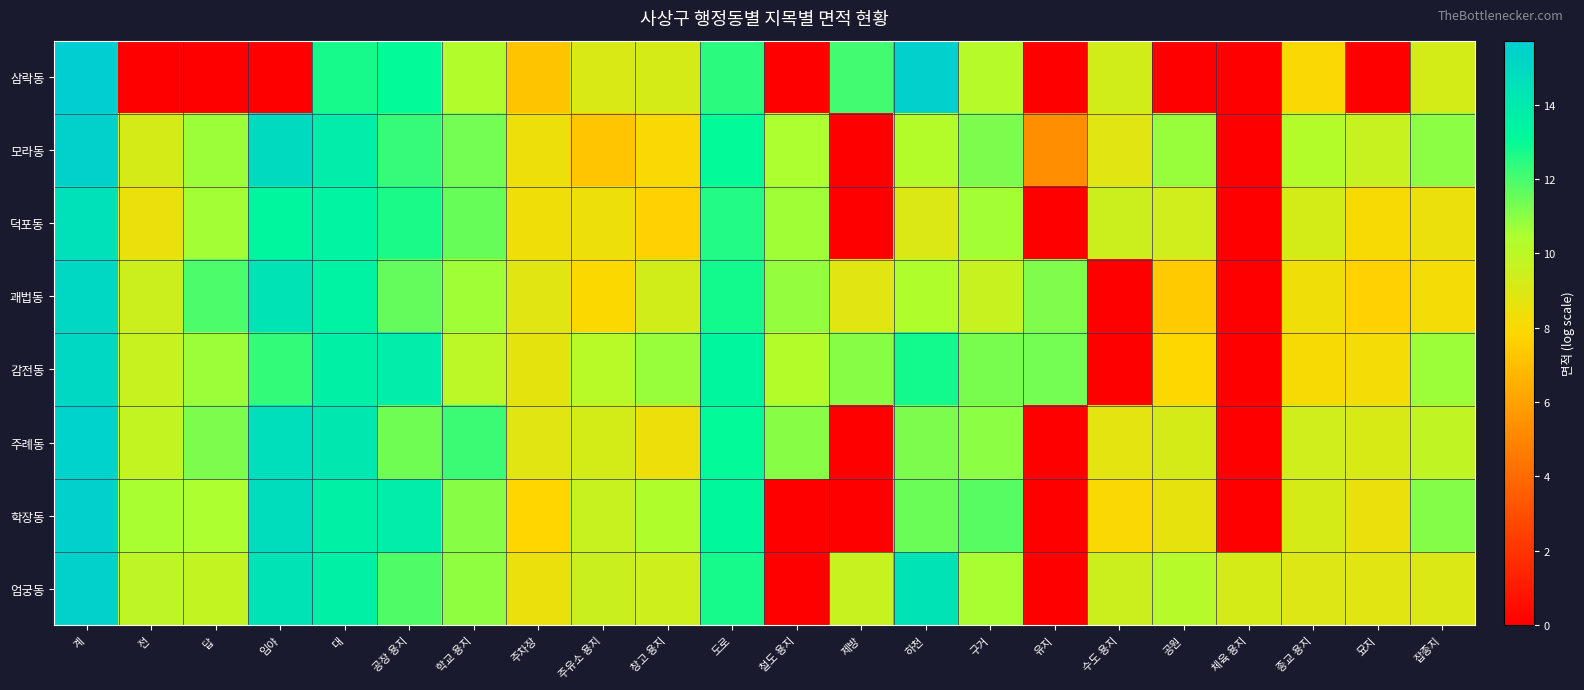

Which series has the widest spread of values?

삼락동